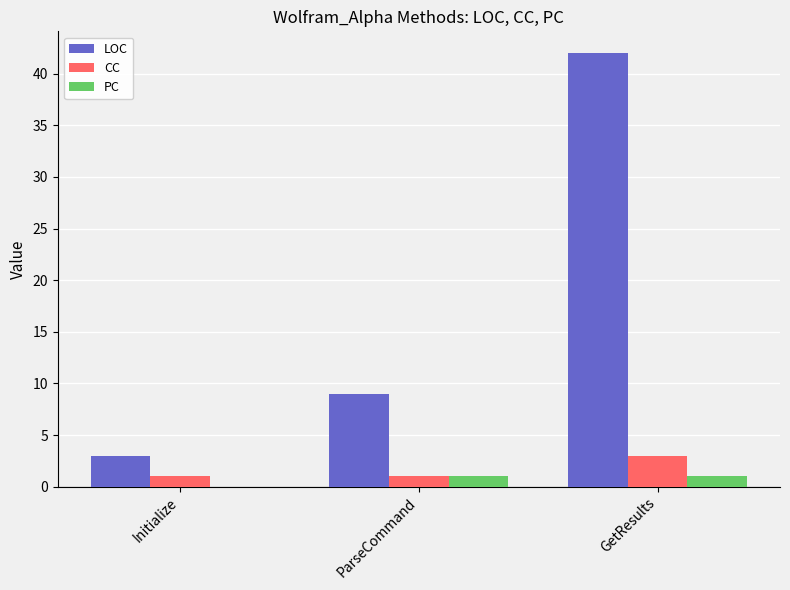

Is it true that LOC equals 9 at ParseCommand?

True